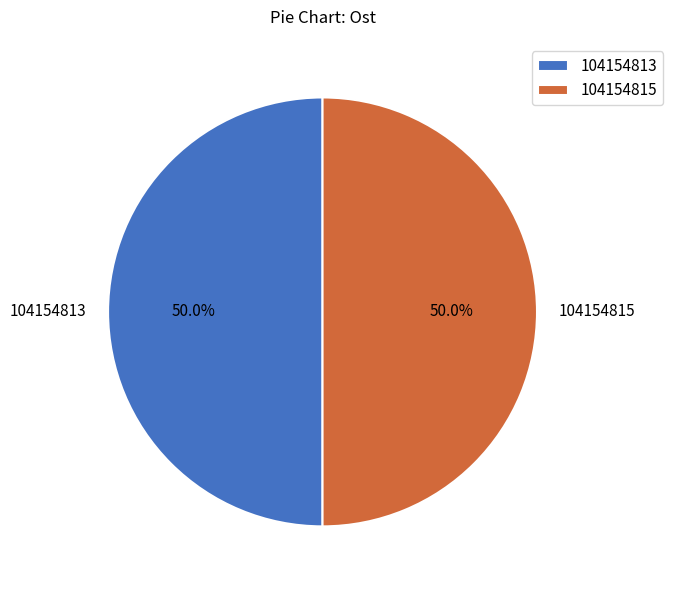

Approximately how many times larger is the value at 104154813 compared to 104154815?

1.0